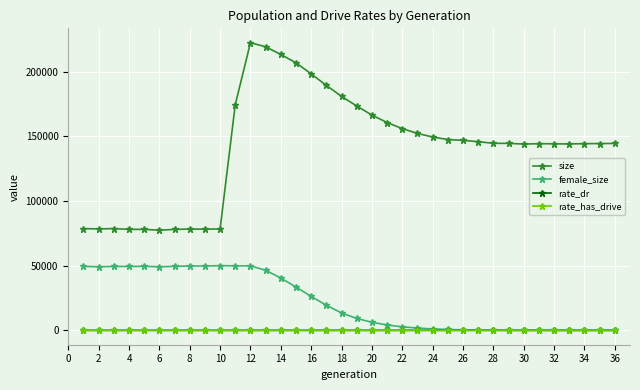

True or false: size has more than 0 interior local peaks.

True